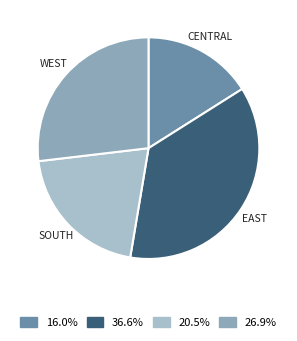

Is there any slice that represents more than half of the pie?

No